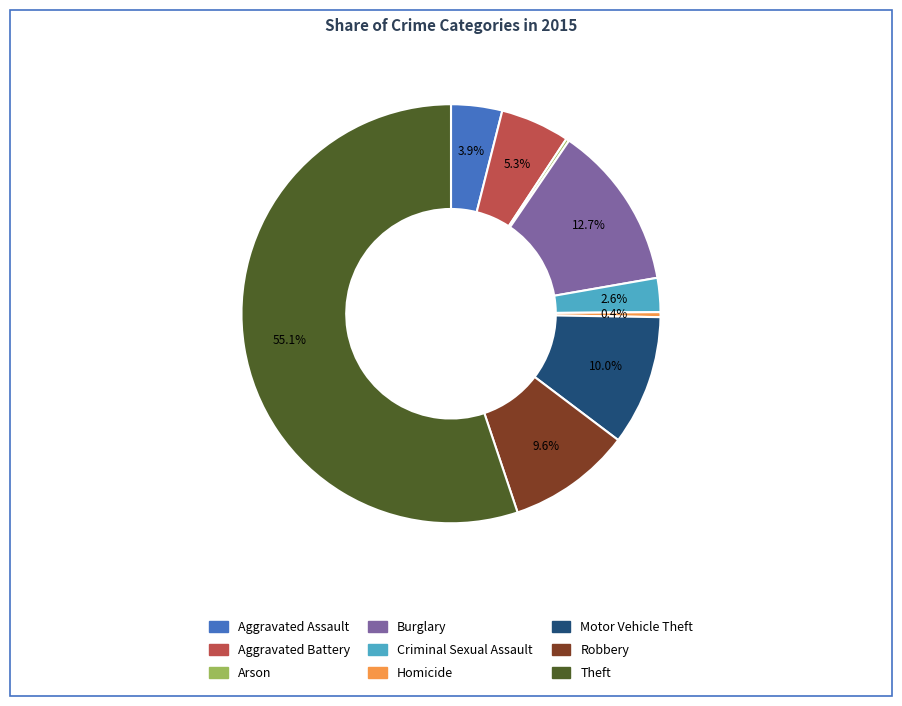

To the nearest percent, what percentage of the pie is Robbery?

10%